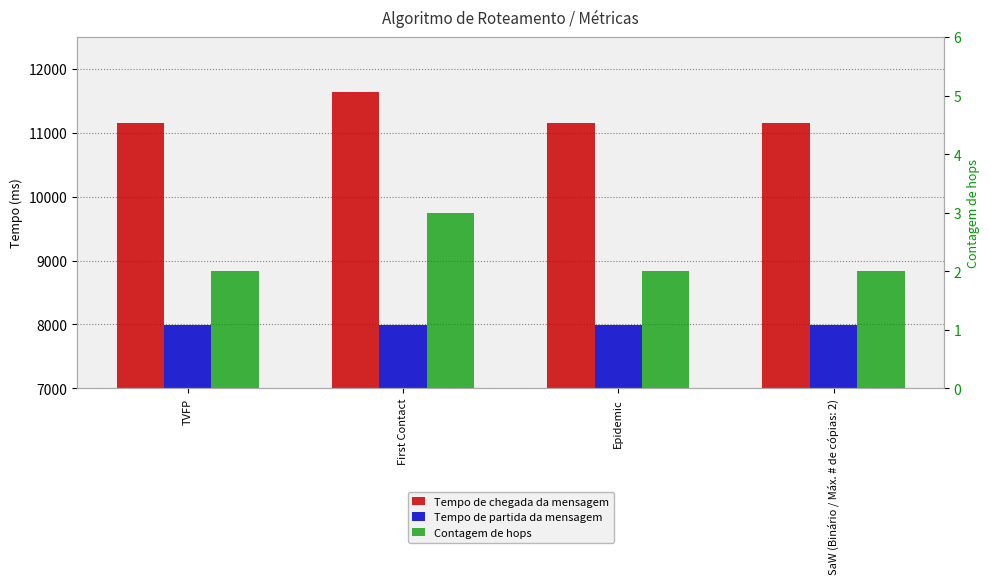

Is it true that Tempo de partida da mensagem equals 7995.0 at First Contact?

True